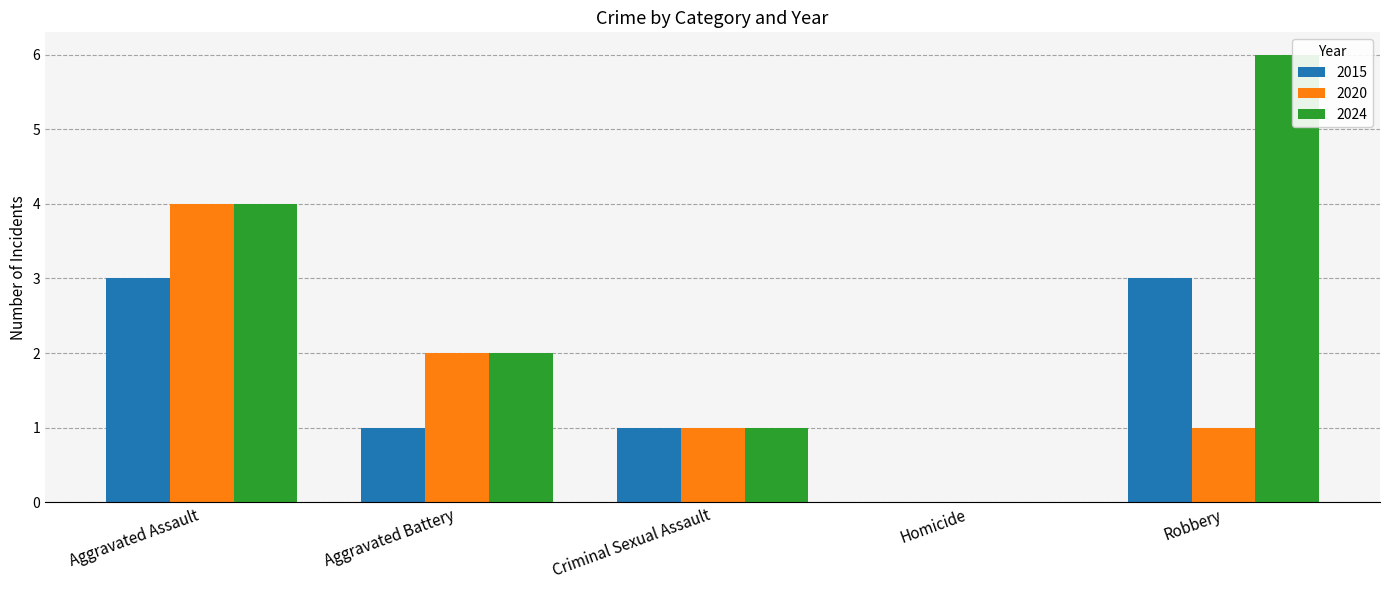

The value of 2020 at Aggravated Battery is 2. True or false?

True